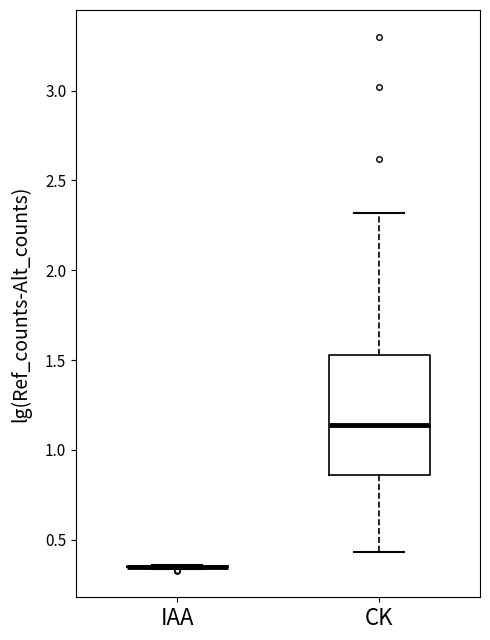

Reading left to right, transcribe this box plot: for each box, give where its median line is, the range the box spans, and where its two whiskers end, as read against the y-axis. The values are not printed on the chart, so give them approximately, as read against the axis.

IAA: box collapsed to a line at 0.35, whiskers 0.35 to 0.35
CK: median 1.15, box 0.85 to 1.55, whiskers 0.45 to 2.30